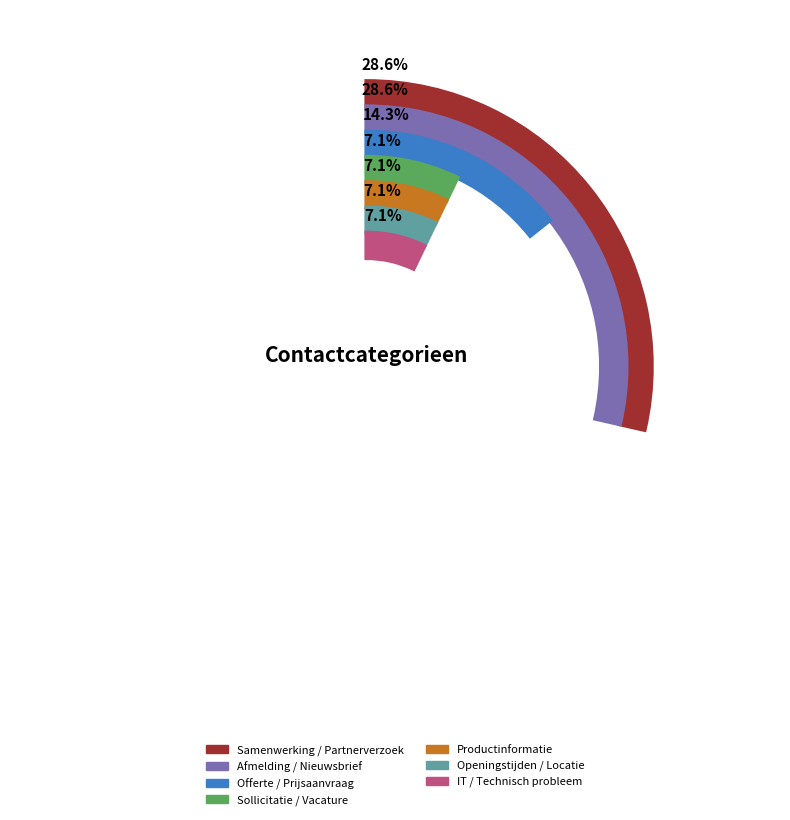

To the nearest percent, what percentage of the pie is Afmelding / Nieuwsbrief?

29%